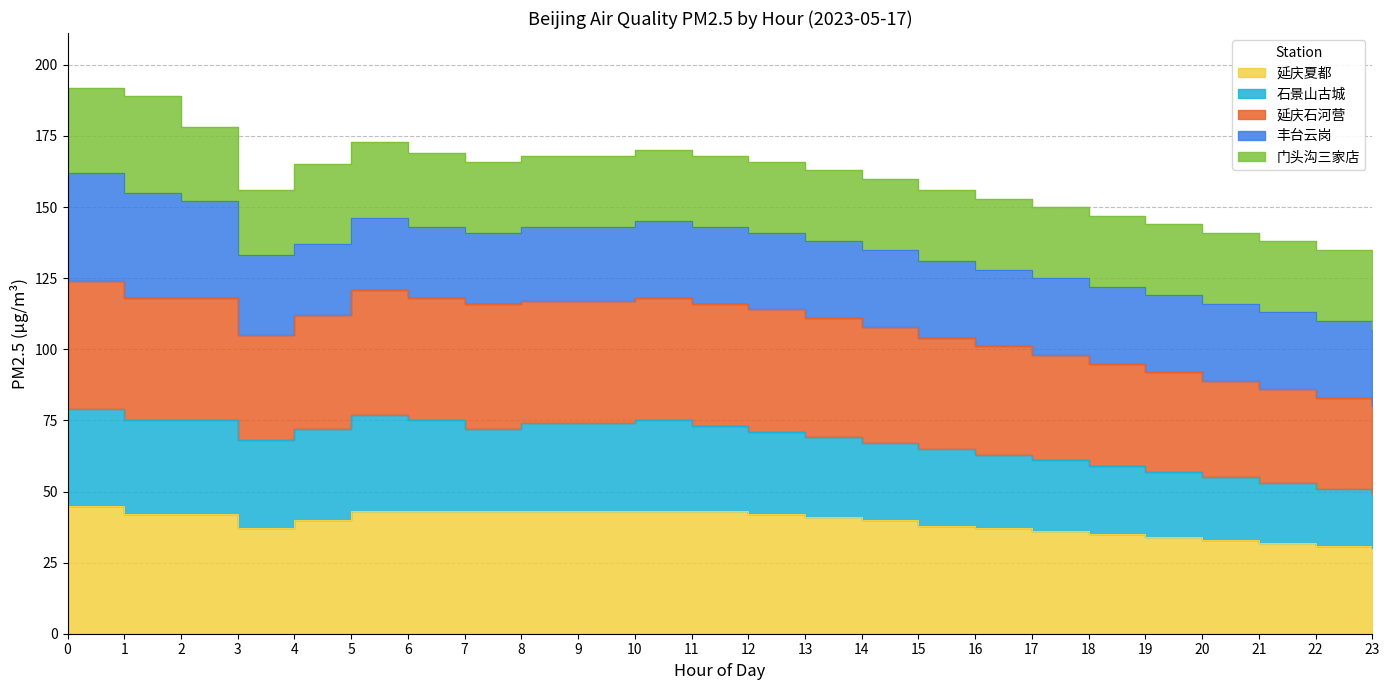

What is the spread (max minus min) of values at 3?

68